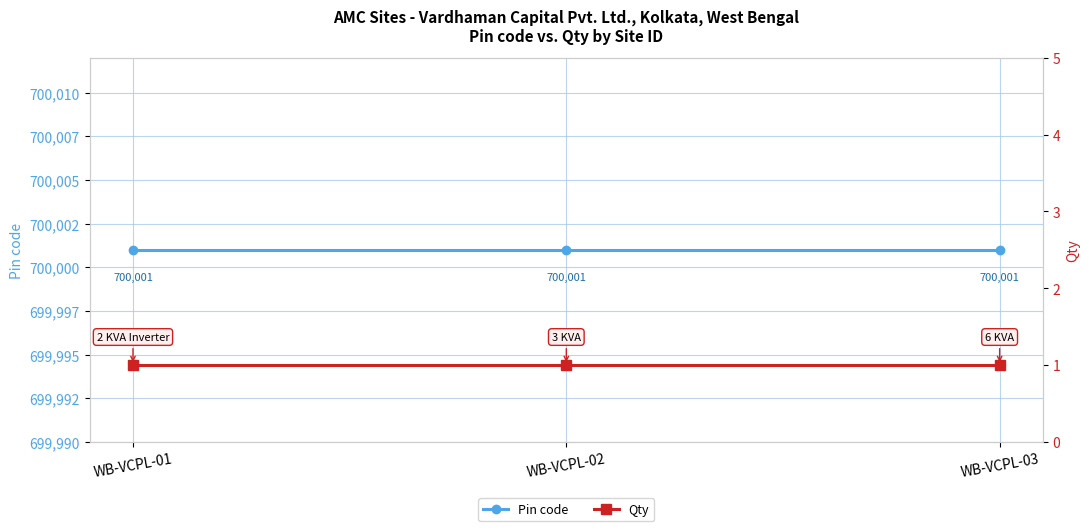

What is the greatest value displayed?

700001